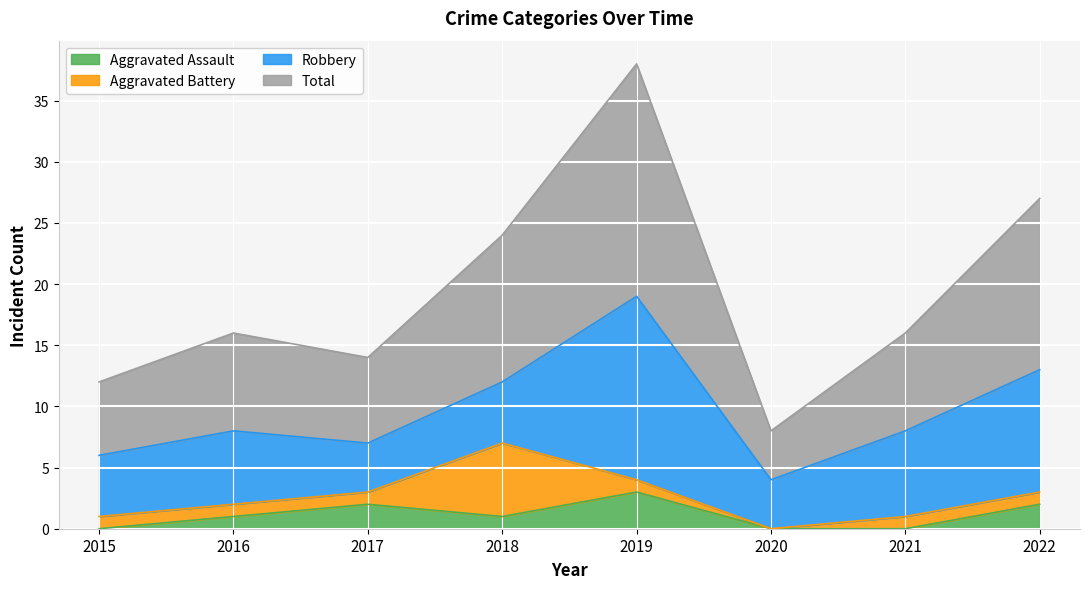

The Aggravated Assault series shows 0 at 2015. True or false?

True